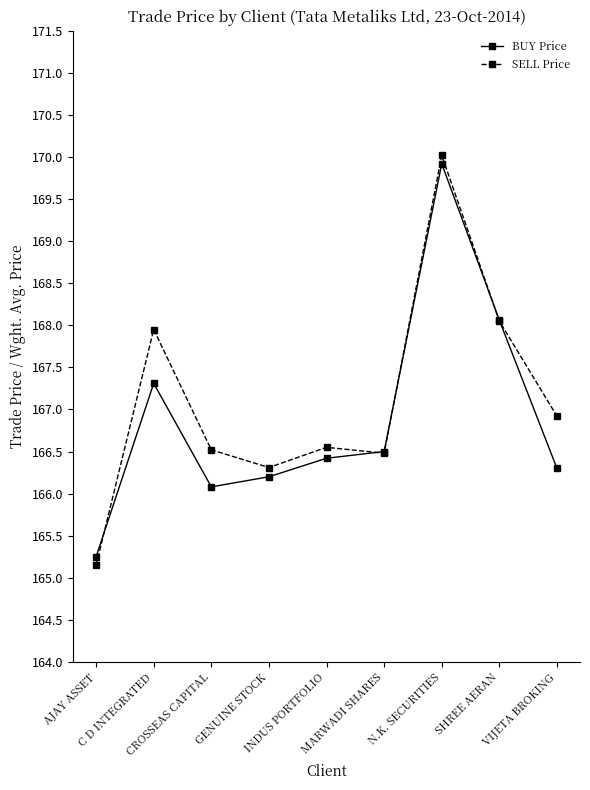

How many lines are shown in the chart?

2